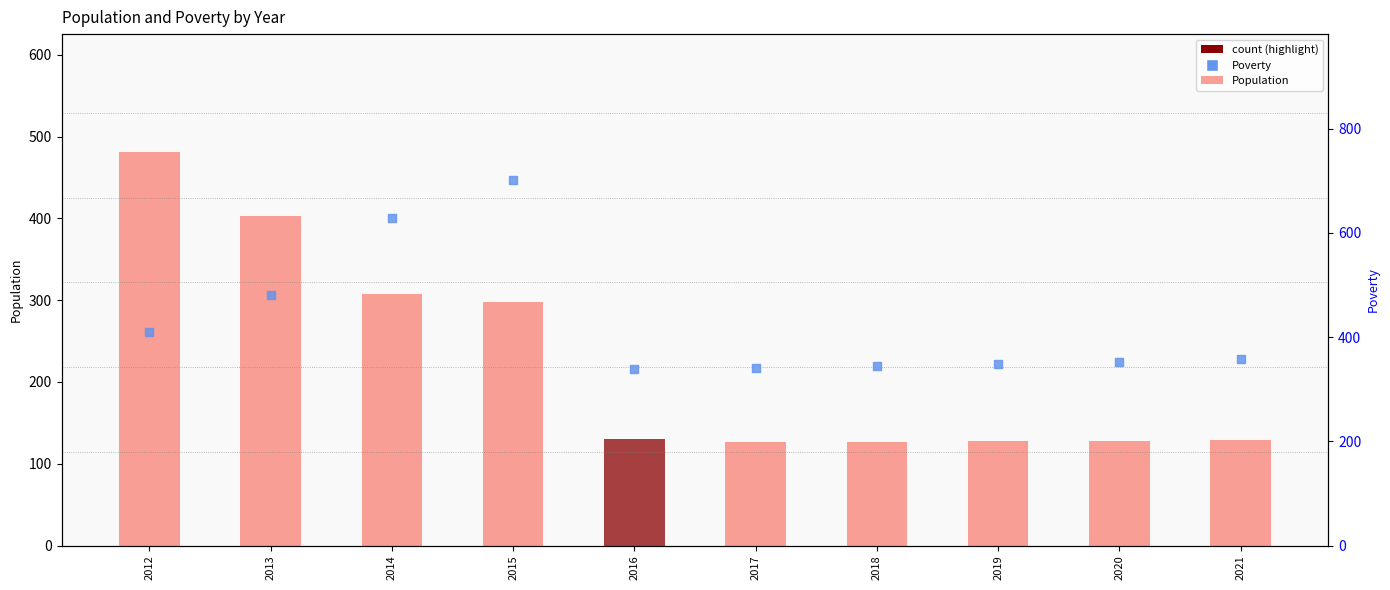

What is the total value across all series at 2012?

890